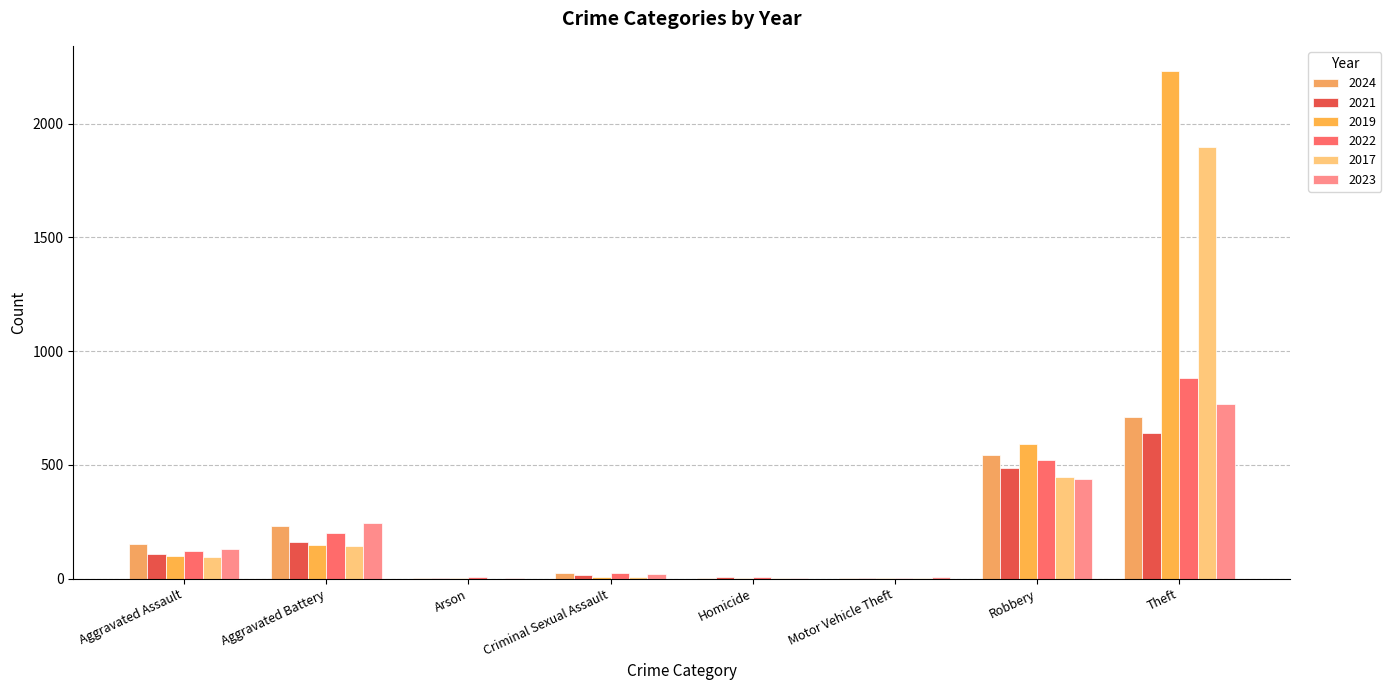

What is the label of the 8th bar from the left?

Theft